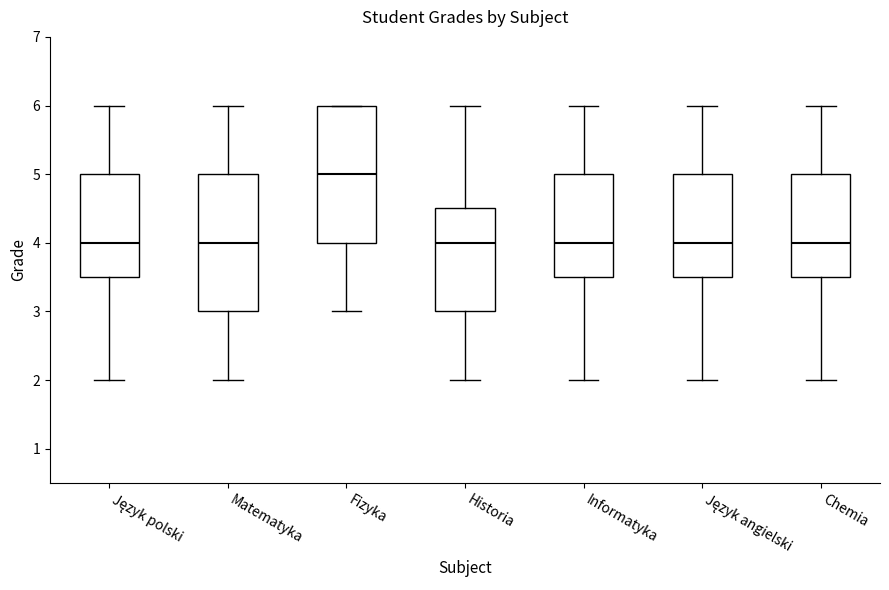

Reading left to right, read every box against the y-axis: the position of its median line, the range the box covers, and the ends of its whiskers. The values are not printed on the chart, so give them approximately, as read against the axis.

Język polski: median 4.0, box 3.5 to 5.0, whiskers 2.0 to 6.0
Matematyka: median 4.0, box 3.0 to 5.0, whiskers 2.0 to 6.0
Fizyka: median 5.0, box 4.0 to 6.0, whiskers 3.0 to 6.0
Historia: median 4.0, box 3.0 to 4.5, whiskers 2.0 to 6.0
Informatyka: median 4.0, box 3.5 to 5.0, whiskers 2.0 to 6.0
Język angielski: median 4.0, box 3.5 to 5.0, whiskers 2.0 to 6.0
Chemia: median 4.0, box 3.5 to 5.0, whiskers 2.0 to 6.0